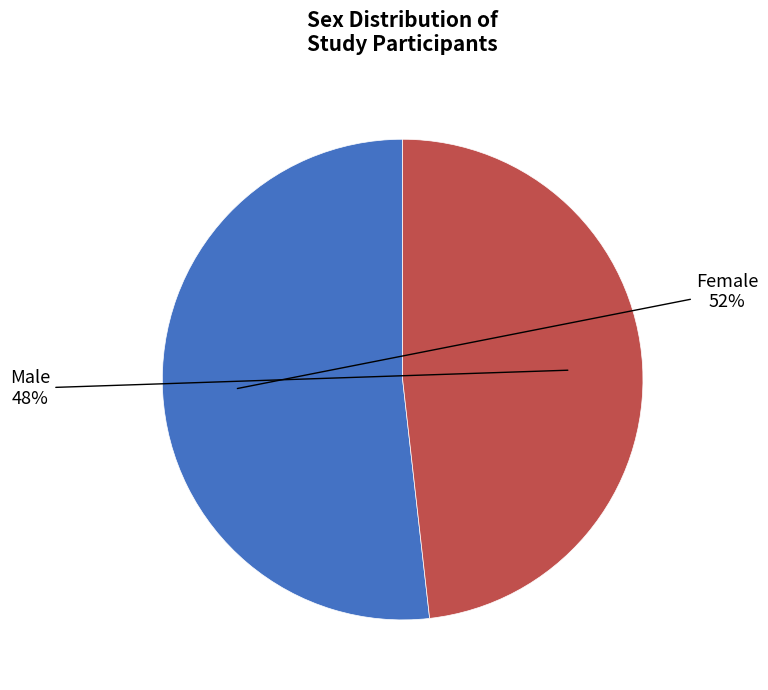

To the nearest percent, what is the average slice percentage?

50%